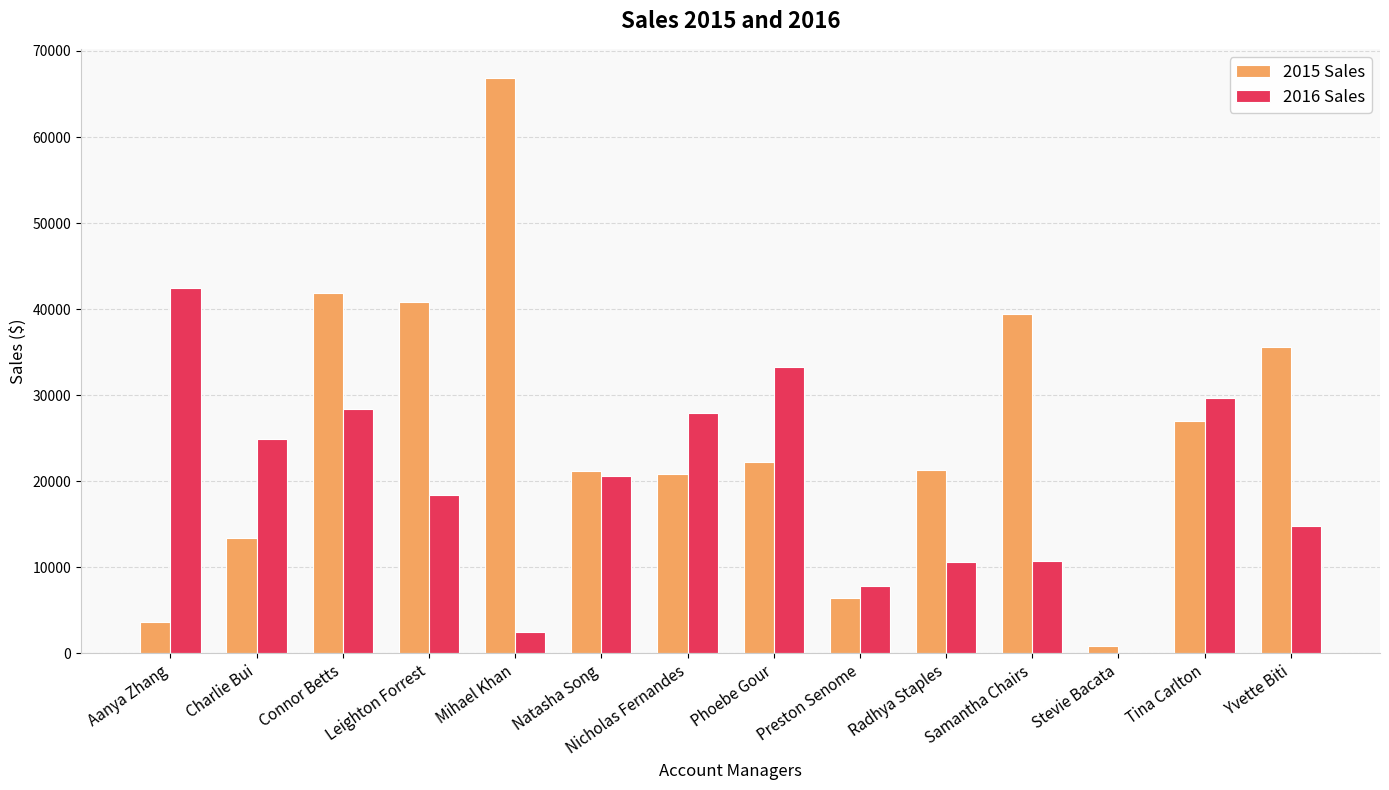

Is it true that 2015 Sales equals 56497.3 at Yvette Biti?

False